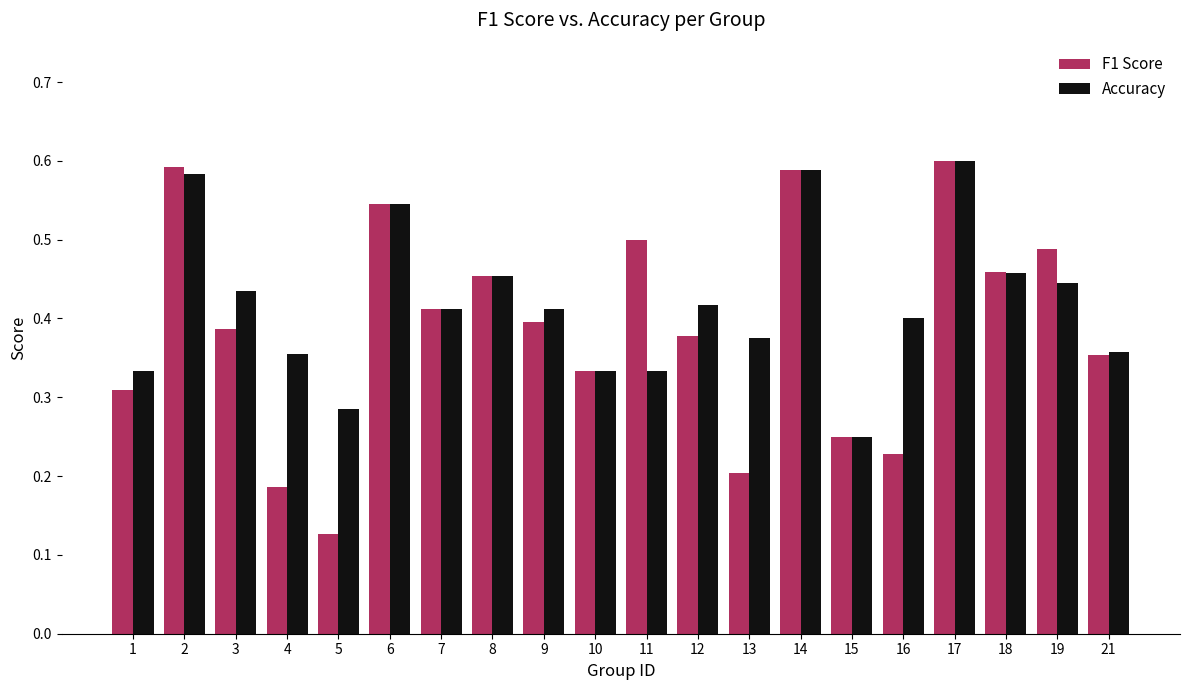

What is the sum of all Accuracy values?

8.4